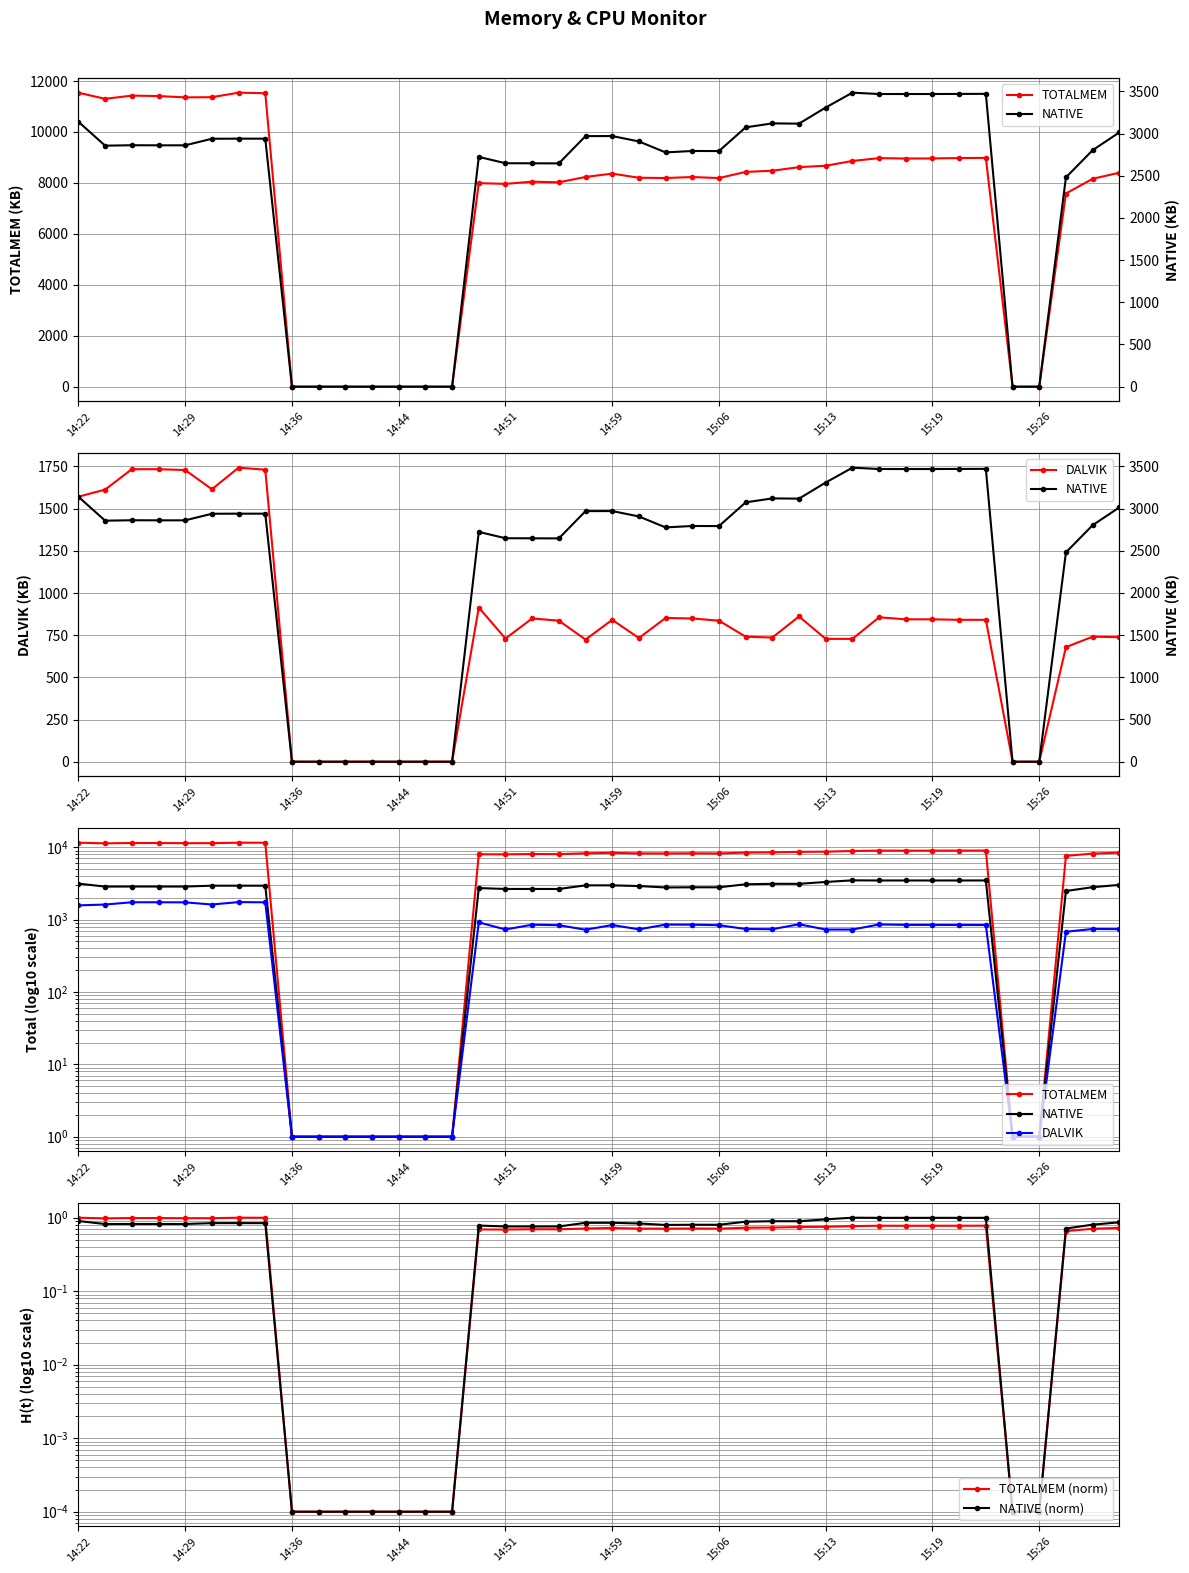

At how many categories does at least one series exceed 8087?

26